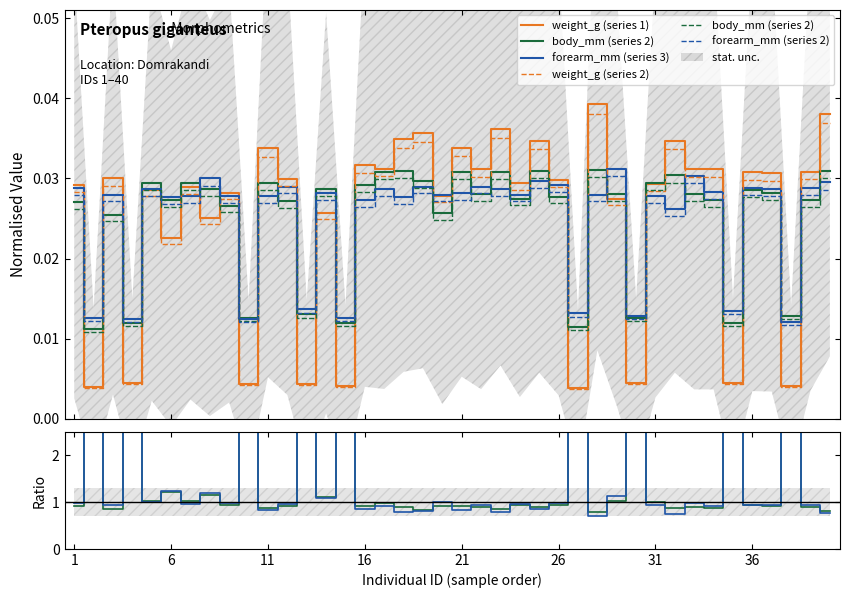

At which category does the chart reach its minimum across all series?

27